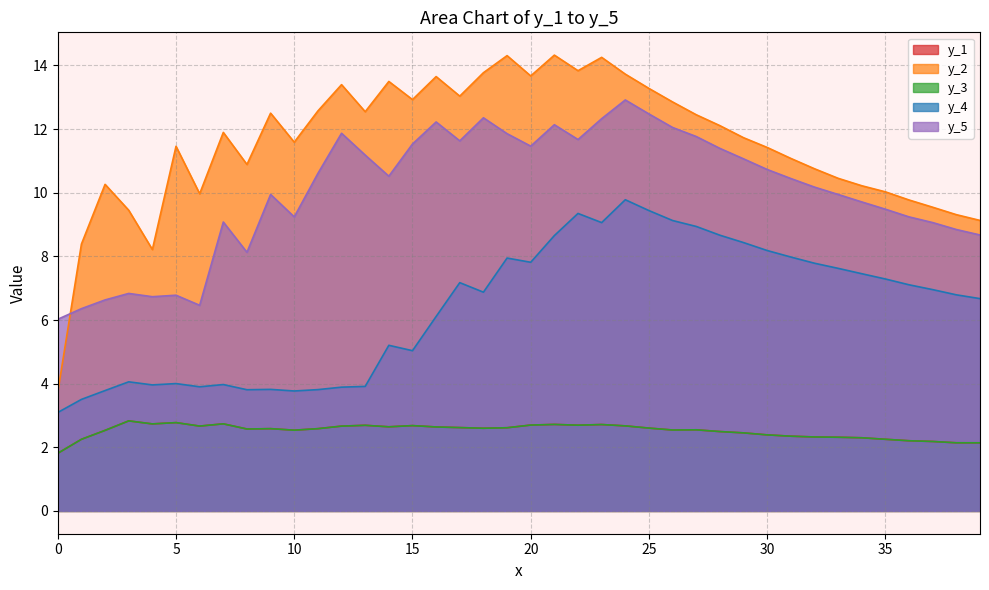

Which series ends up on top after the final intersection of y_2 and y_5?

y_2